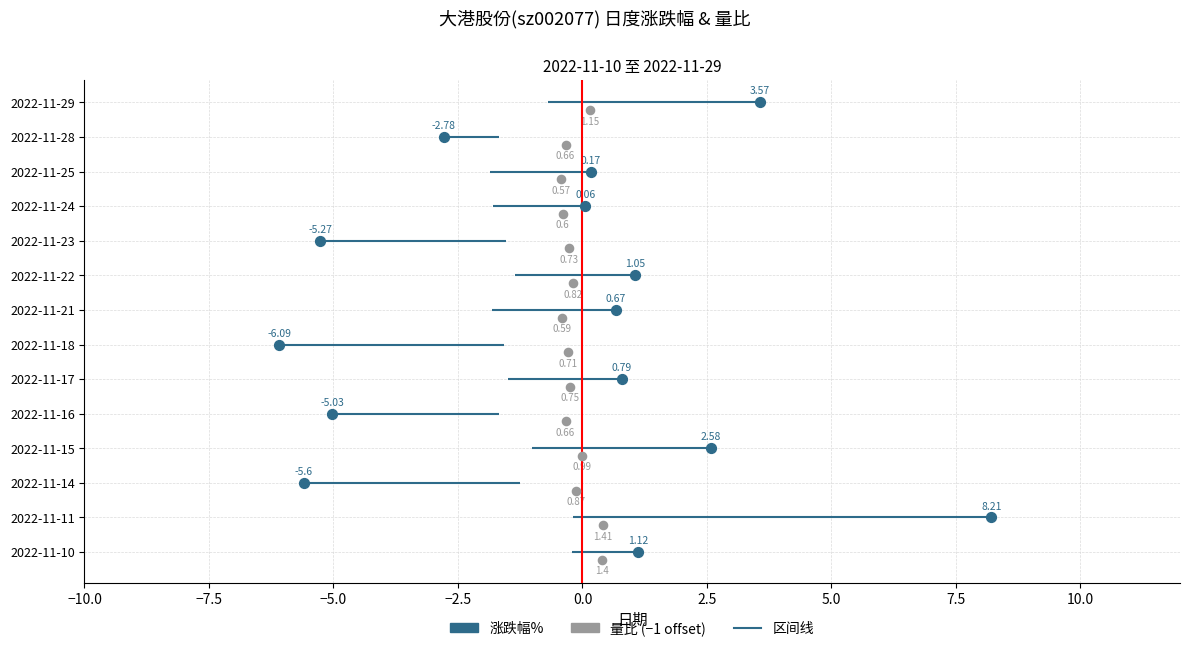

Is the value of 涨跌幅% at 2022-11-25 greater than the value of 量比 at 2022-11-28?

No